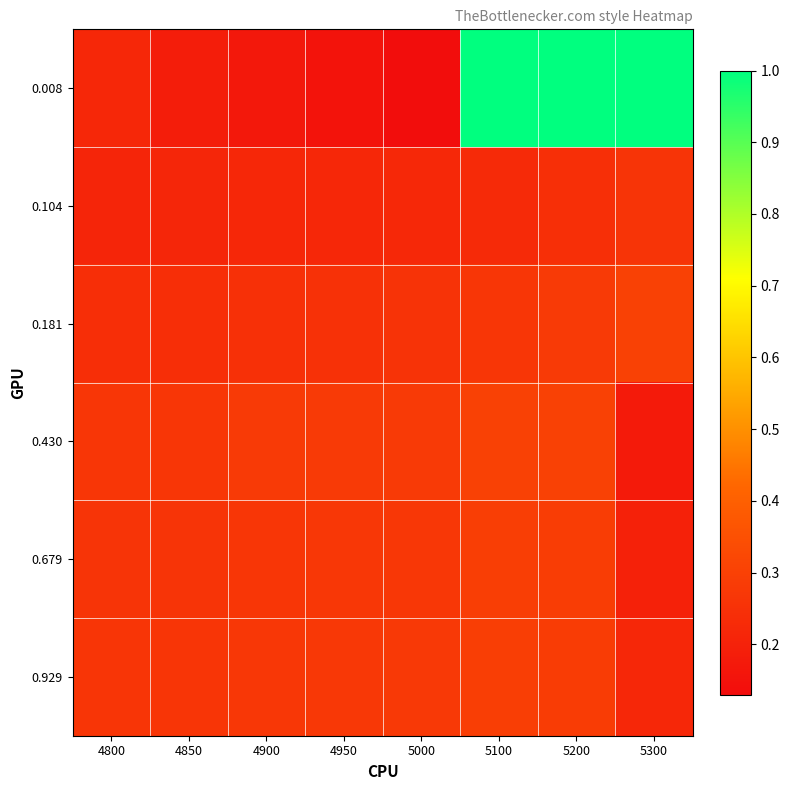

What is the total value across all series at 4900?

1.4